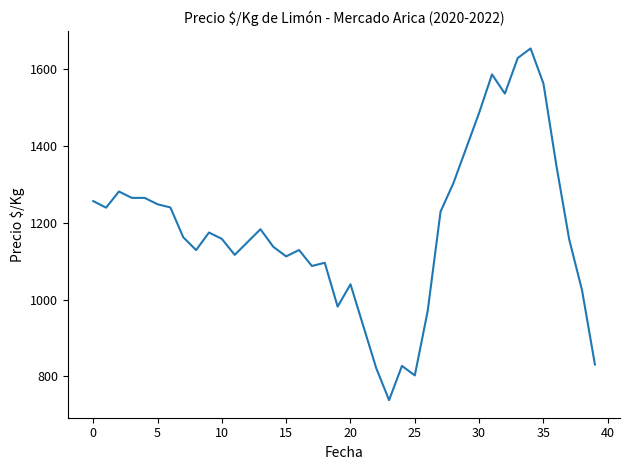

What is the greatest value displayed?

1654.2